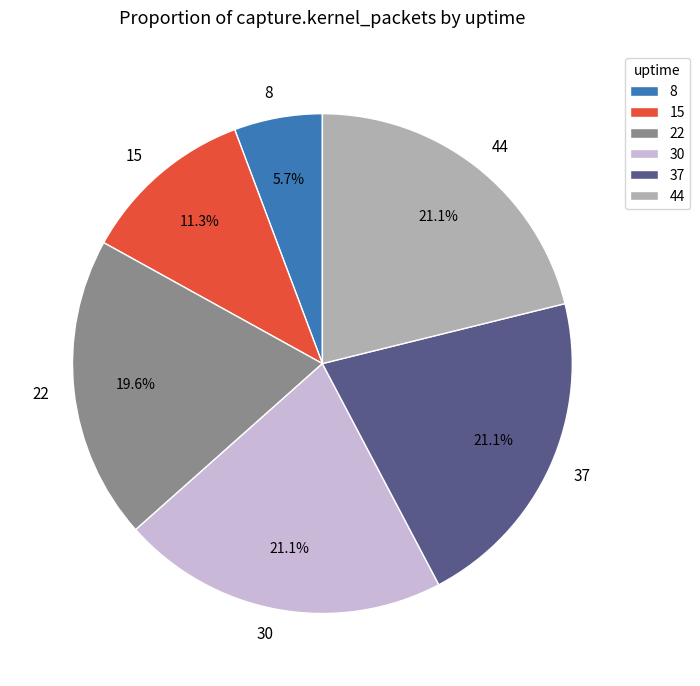

Approximately how many times larger is the value at 44 compared to 8?

3.7